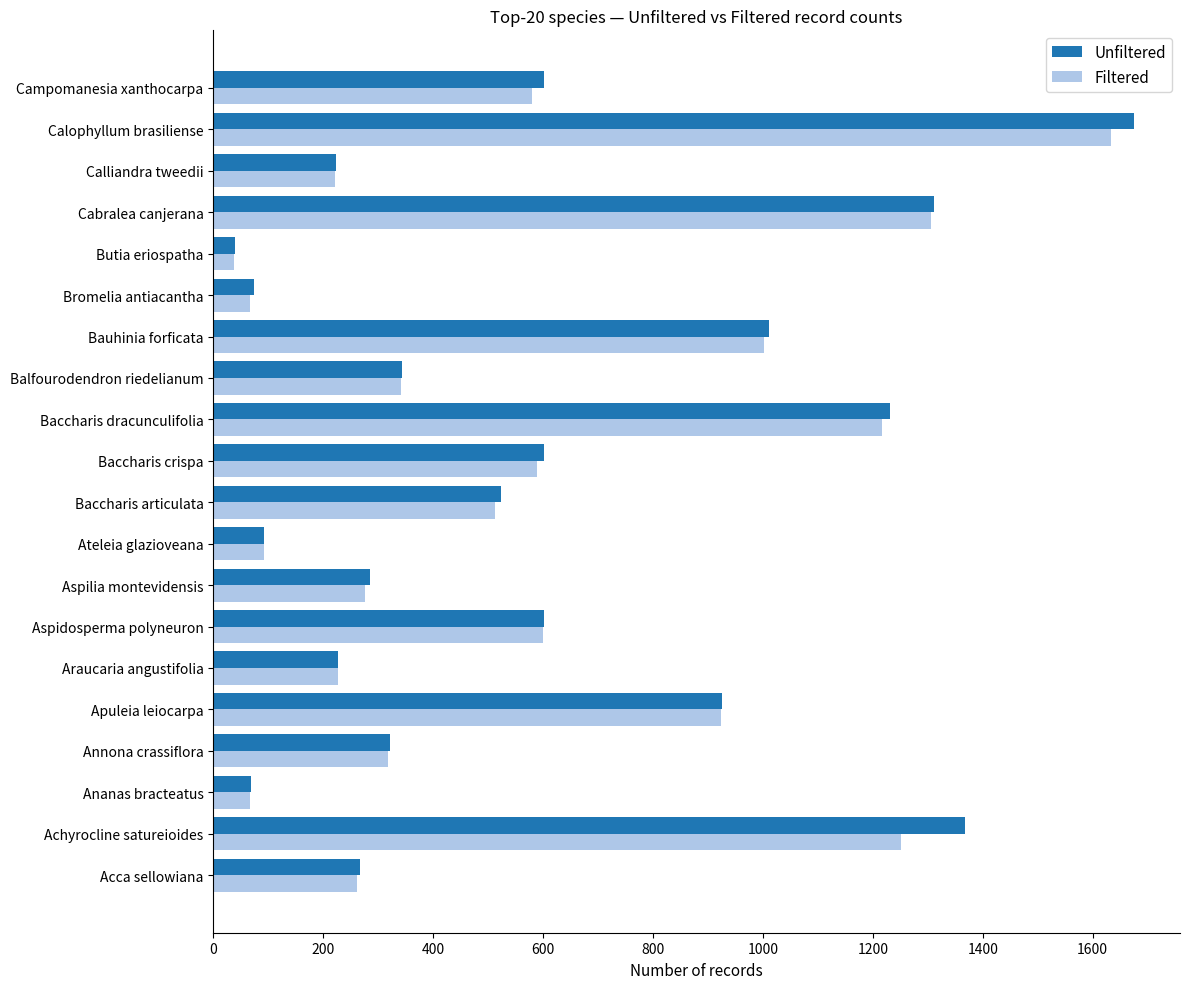

Where is Unfiltered nearest to the value 857?

Apuleia leiocarpa